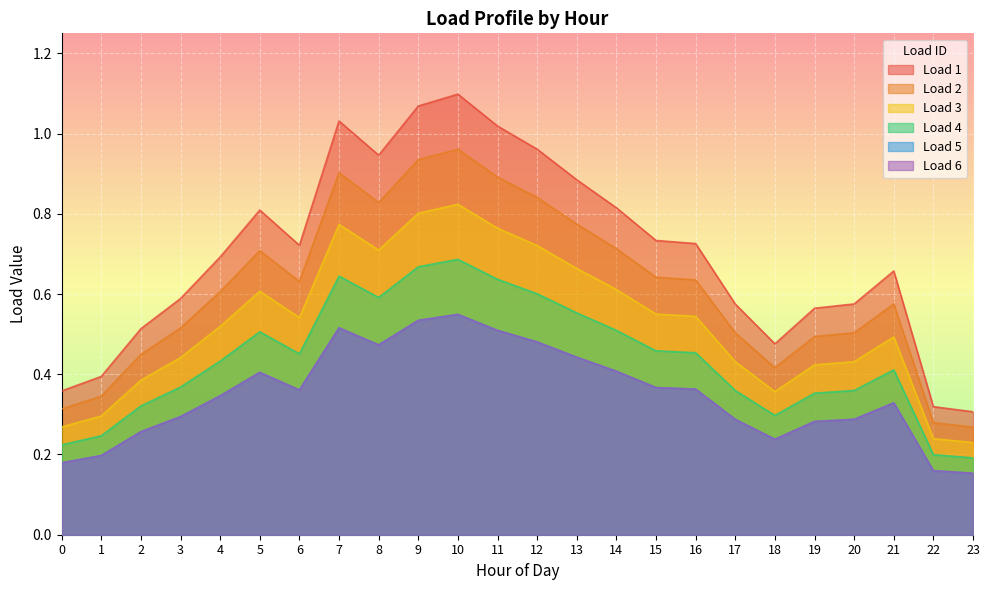

Is it true that Load 3 equals 0.5 at 21?

True